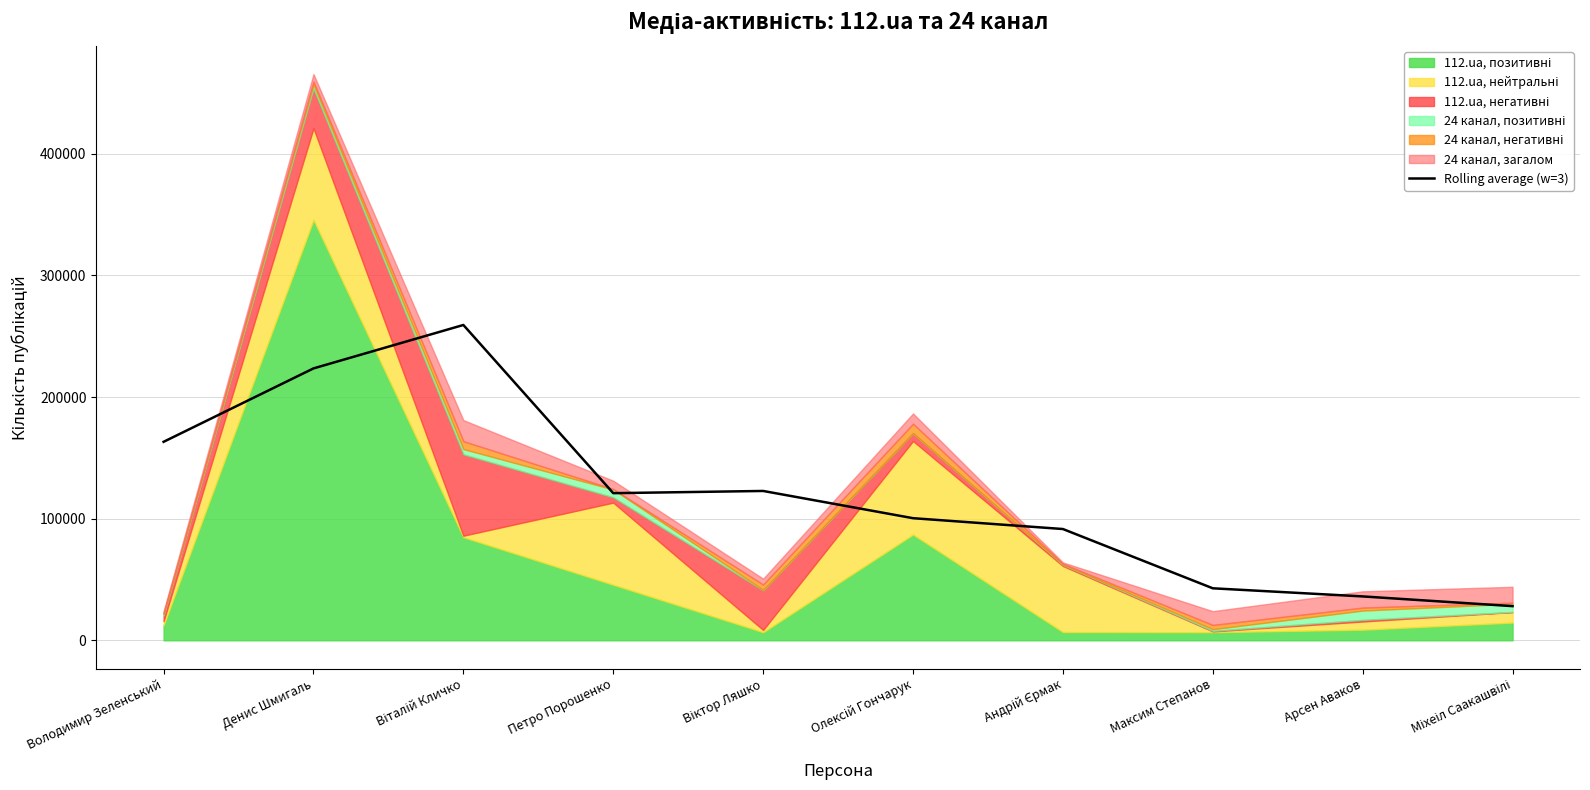

What is the difference between the values at Максим Степанов and Віктор Ляшко?

80024.0